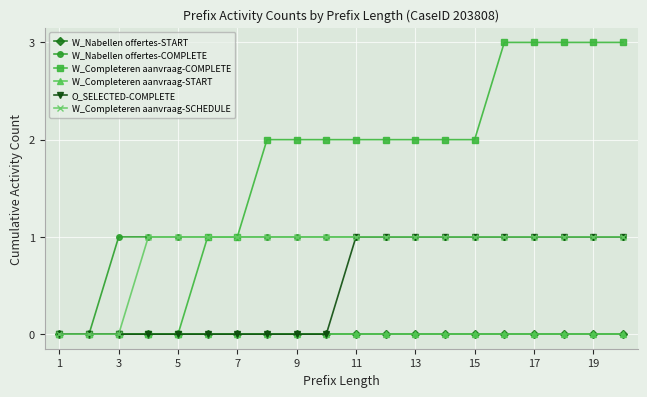

Is this an area chart (filled region under the line)?

No